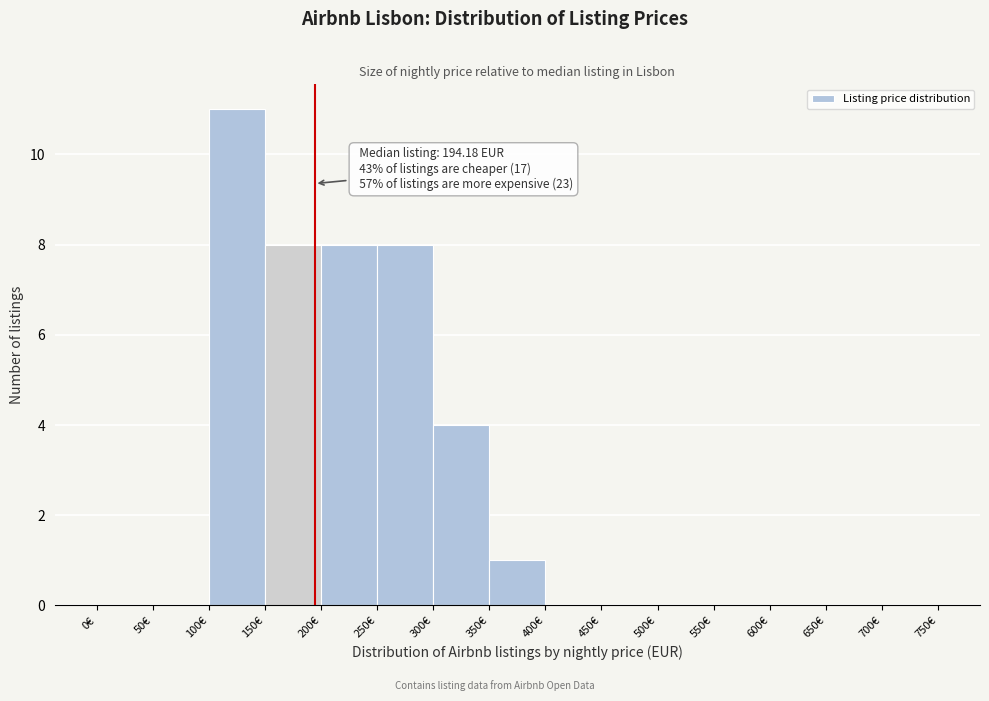

Which range on the x-axis has the tallest bar?

100 to 150